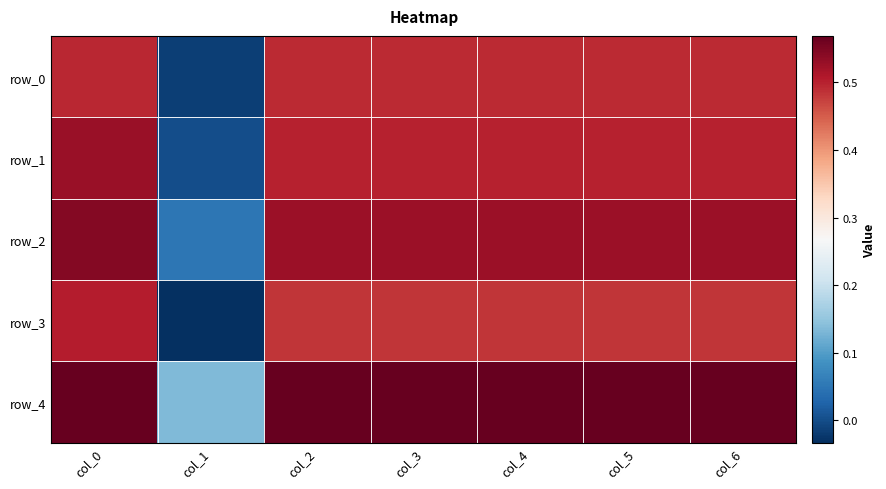

Which category has the lowest value across all series?

col_1